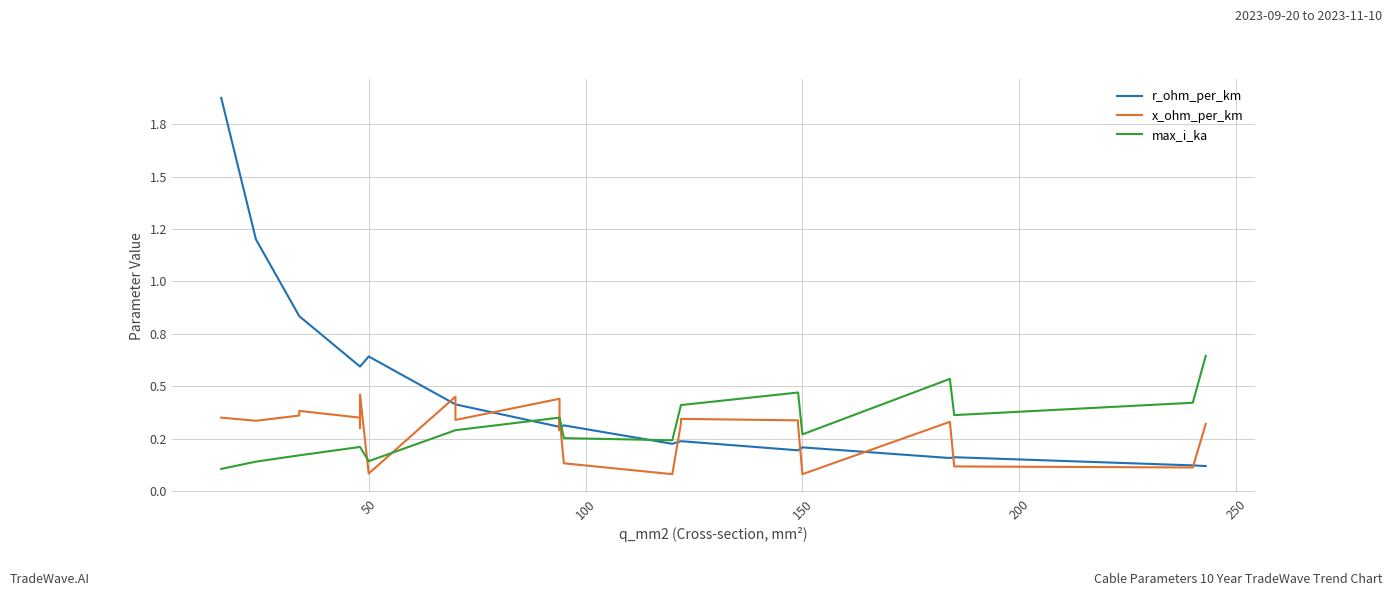

In r_ohm_per_km, how many points are lower than both neighbors (excluding endpoints)?

2